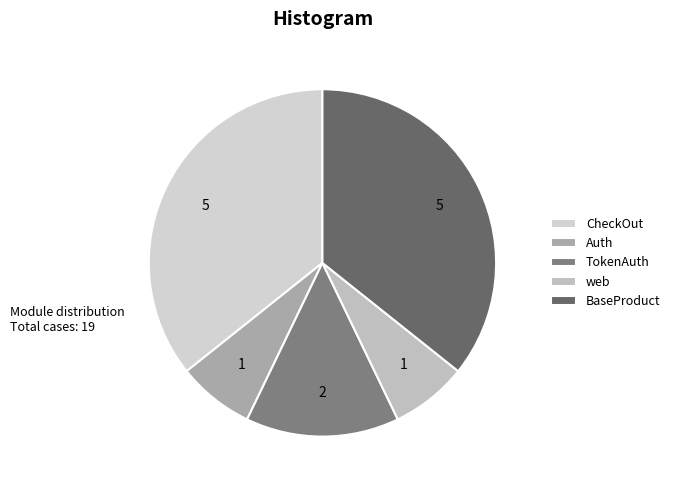

Does CheckOut represent more than half of the total?

No